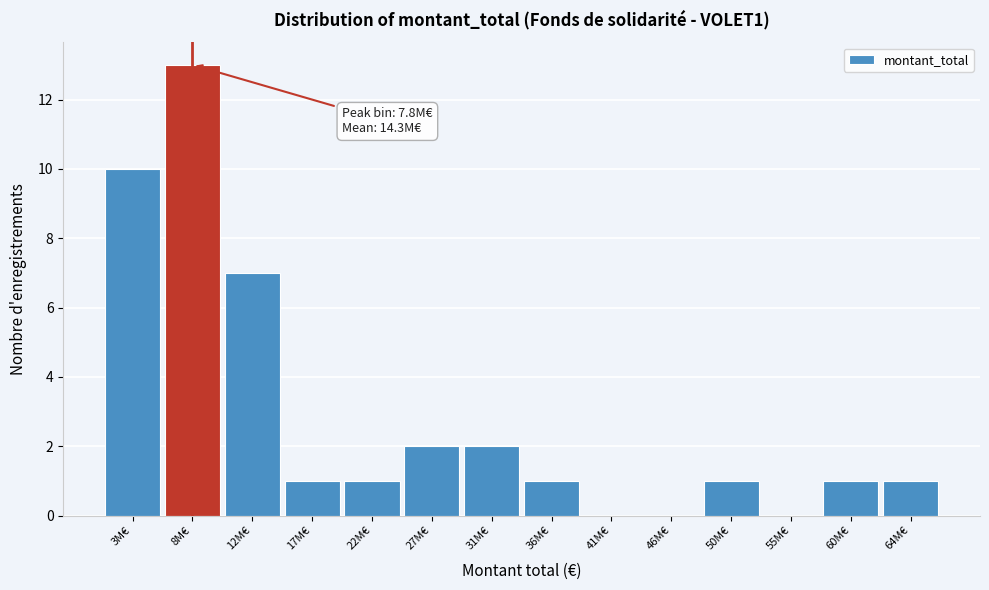

Over which range of the x-axis is the bar tallest?

5.5 to 10.0